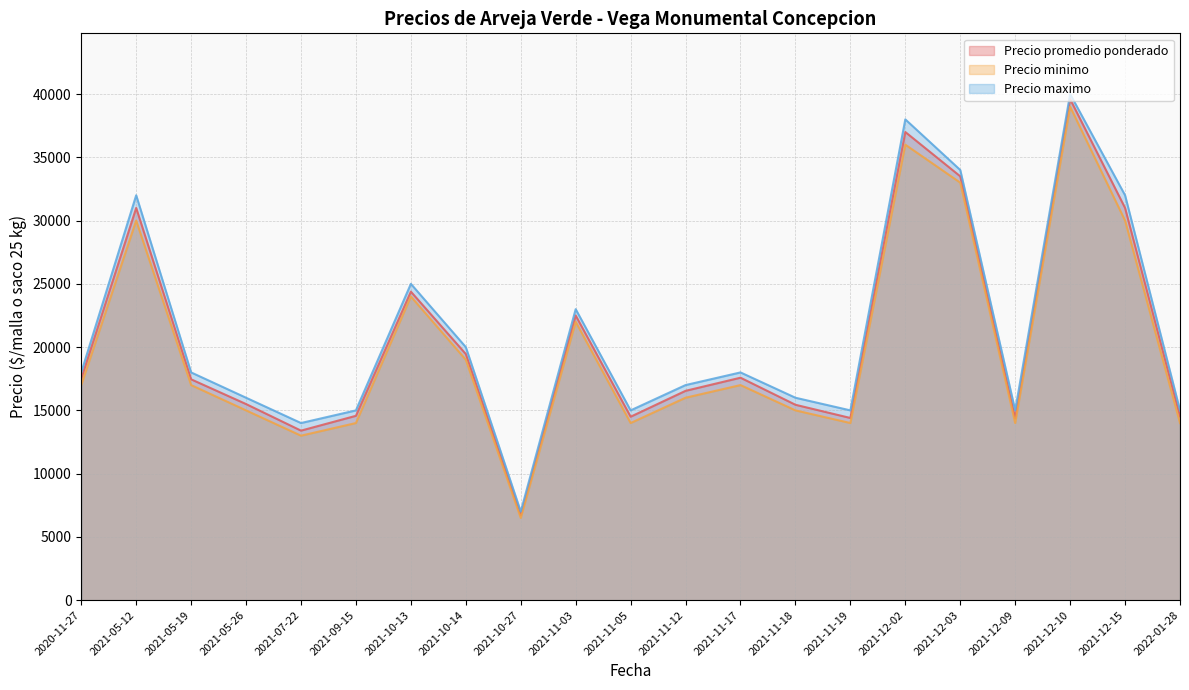

Which series has the largest total across all categories?

Precio maximo